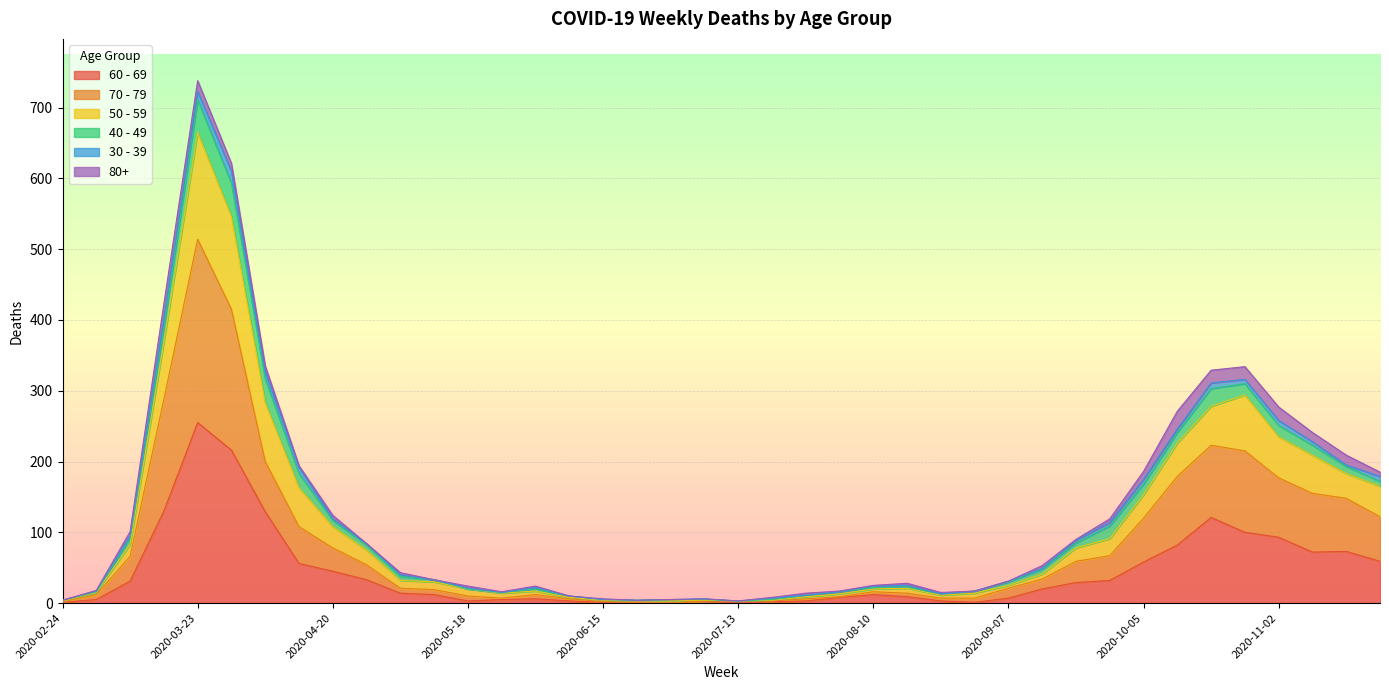

At which label does 70 - 79 reach its peak?

2020-03-23